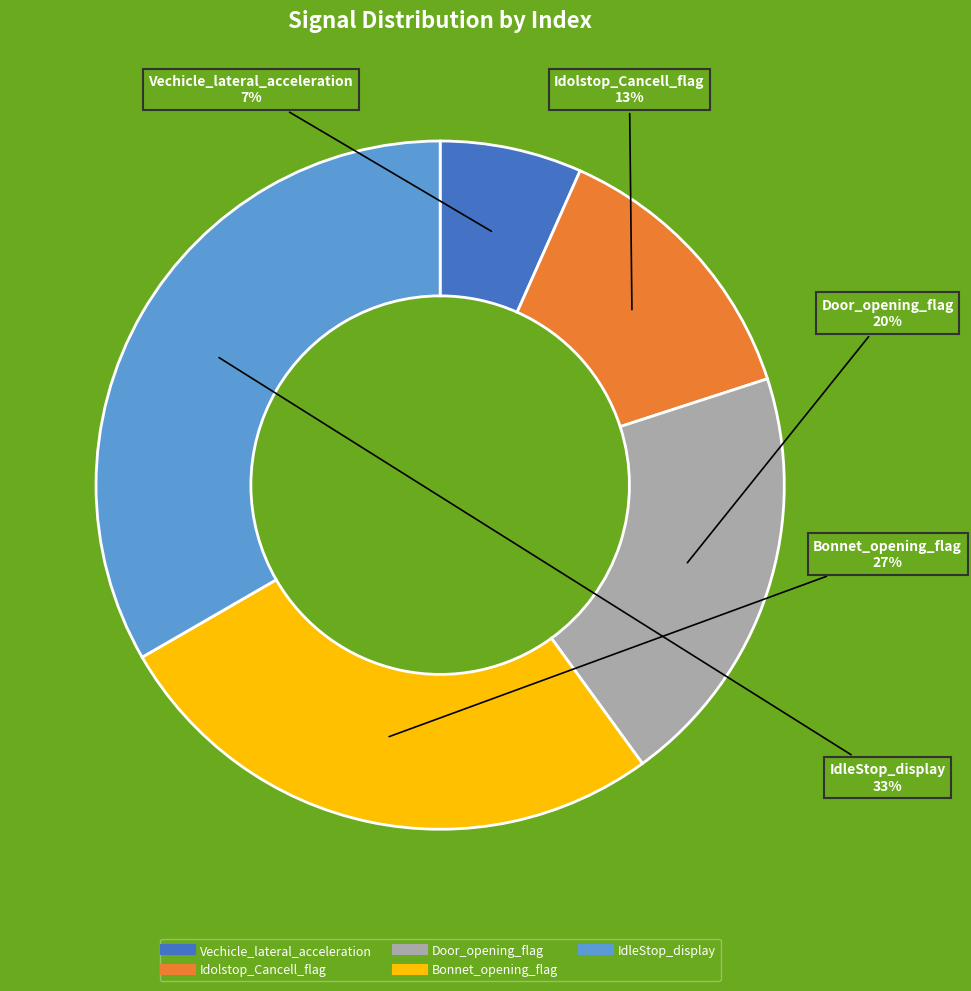

How many slices are in this pie chart?

5